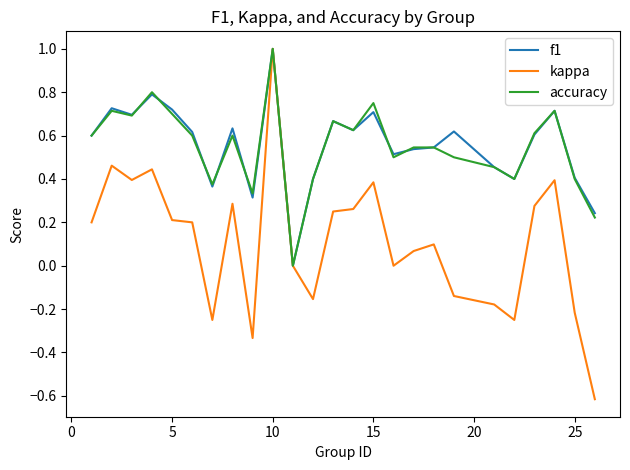

What is the maximum value for kappa?

1.0